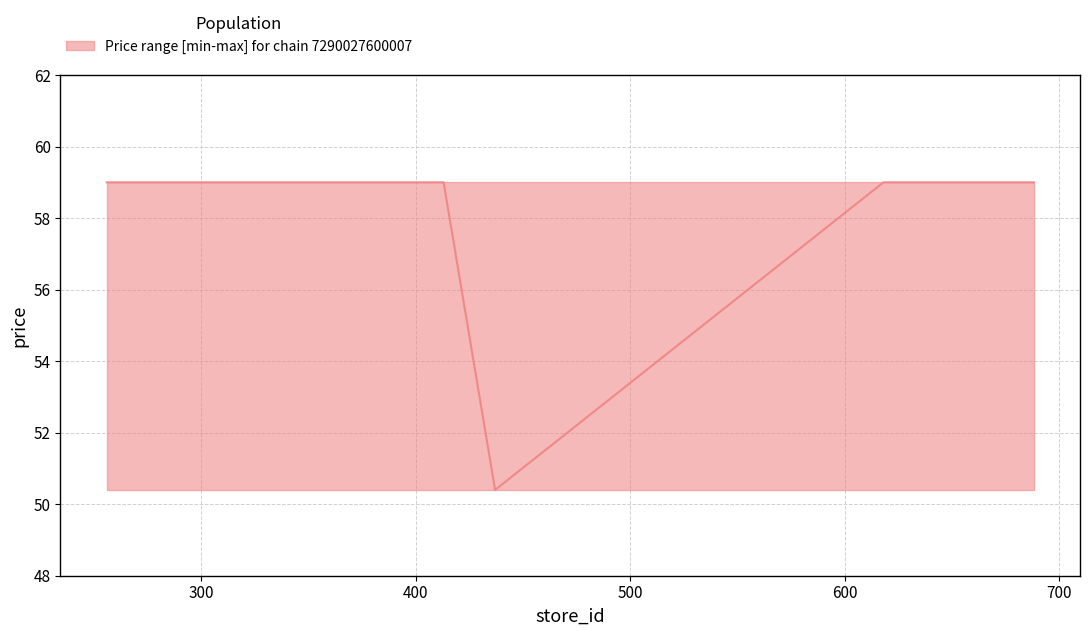

What is the value of the price_median point at the 2nd from the left?

59.0